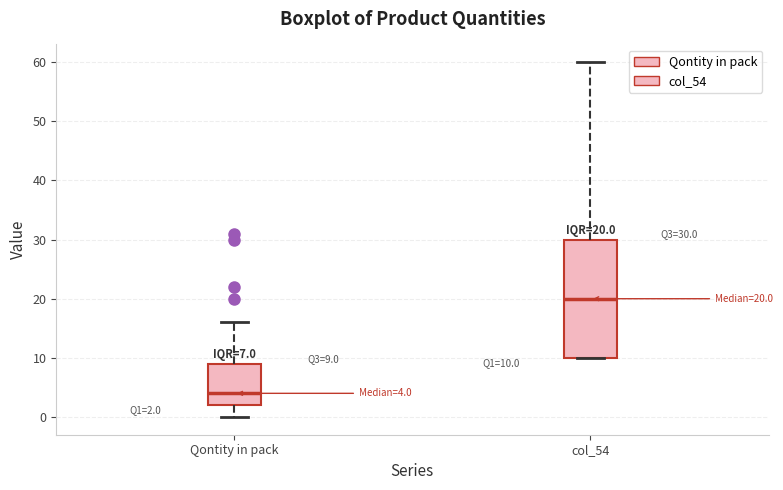

Comparing the boxes themselves (not the whiskers), which one is the tallest?

col_54